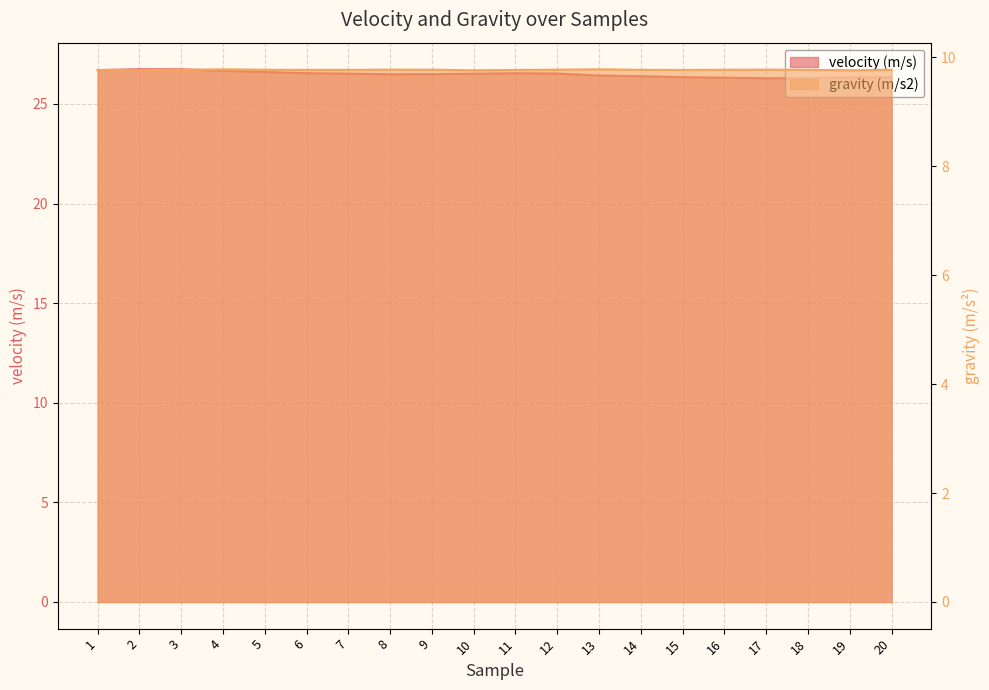

Which series changed the most between 8 and 17?

velocity (m/s)